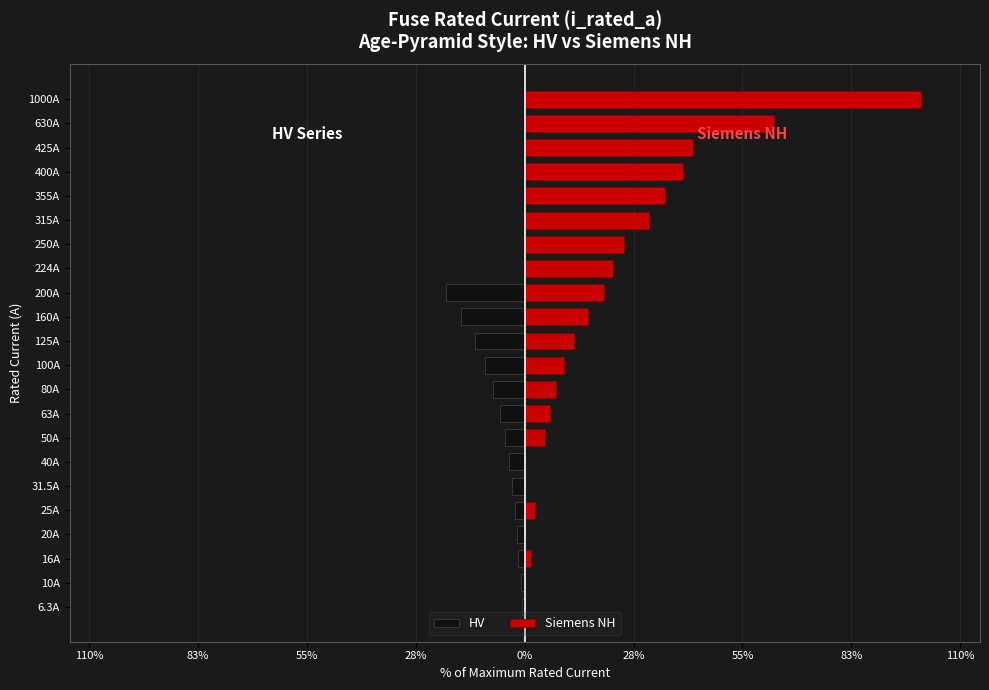

What is the approximate value of HV at 25A?

-2.5